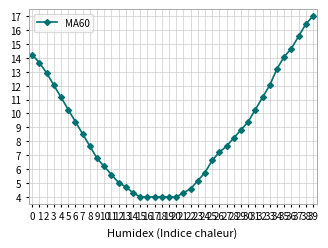

What is the greatest value displayed?

17.0